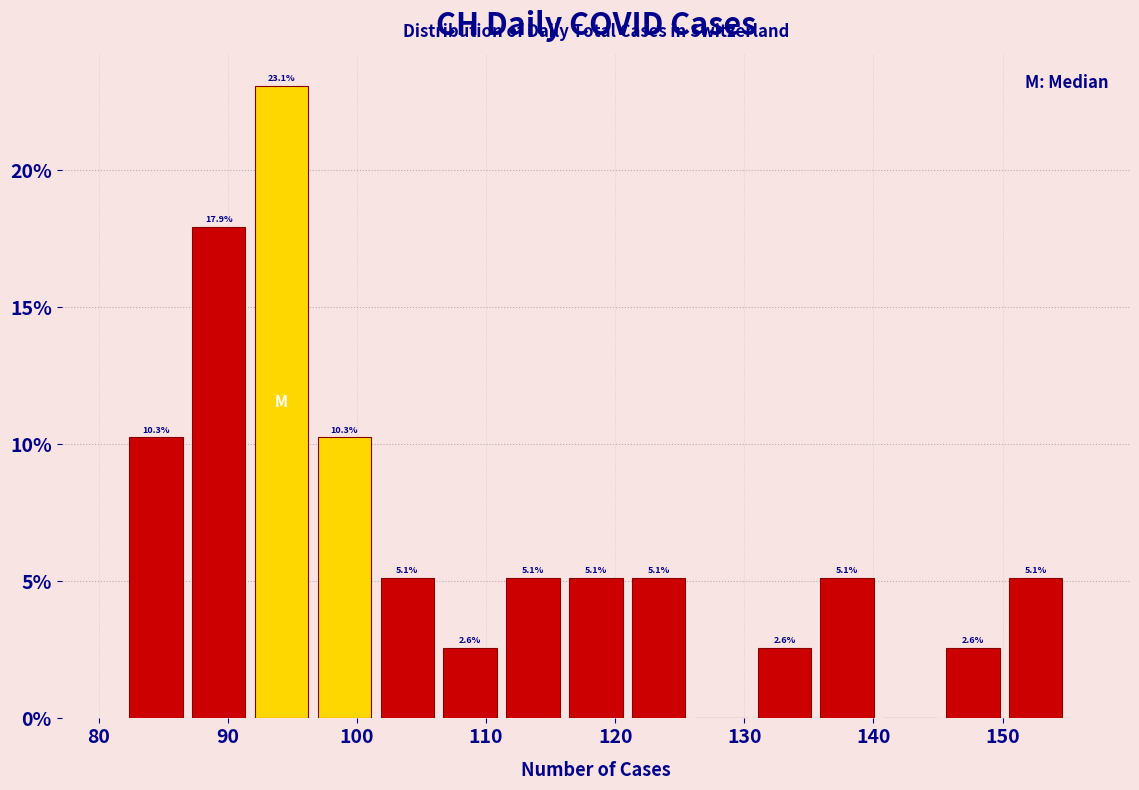

Over which range of the x-axis is the bar tallest?

92 to 97